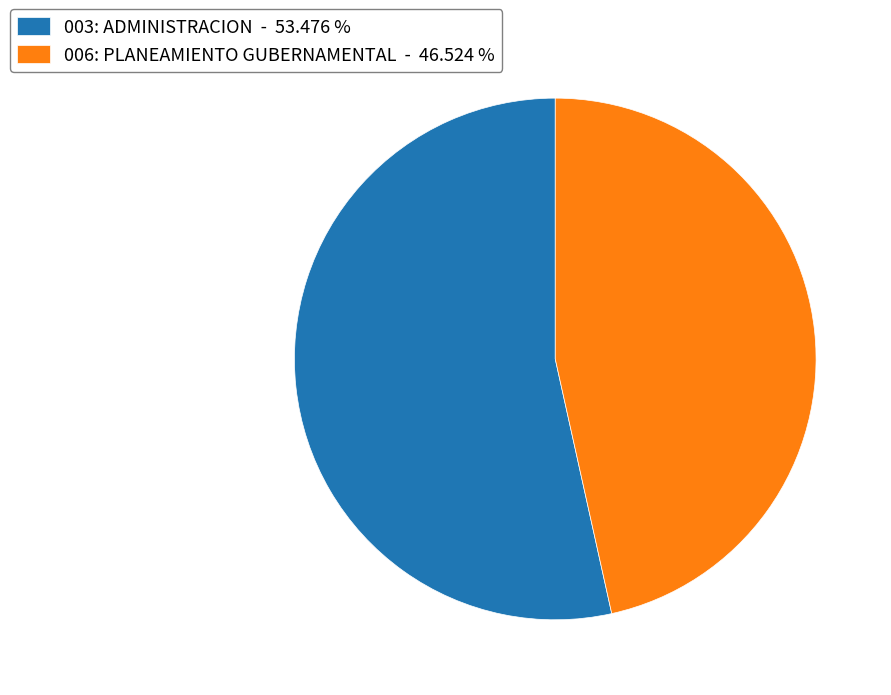

Which slice is the smallest?

006: PLANEAMIENTO GUBERNAMENTAL